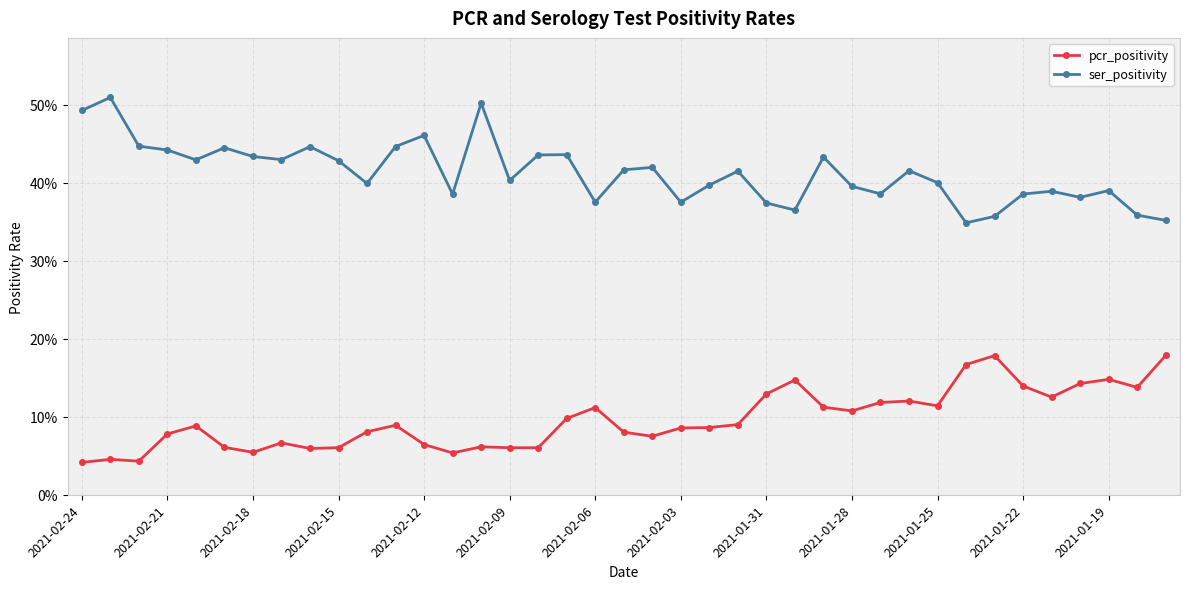

What is the sum of all pcr_positivity values?

3.8